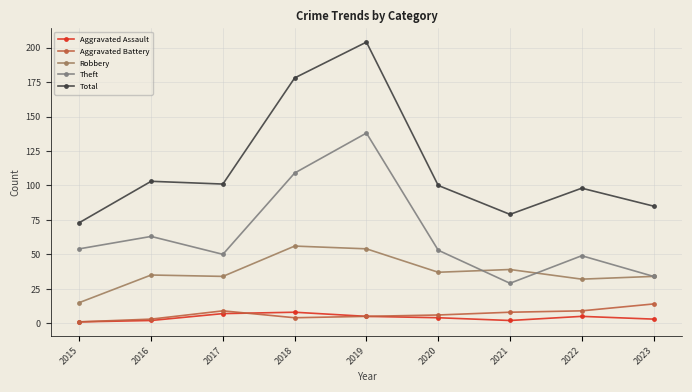

How many categories are shown in the chart?

9